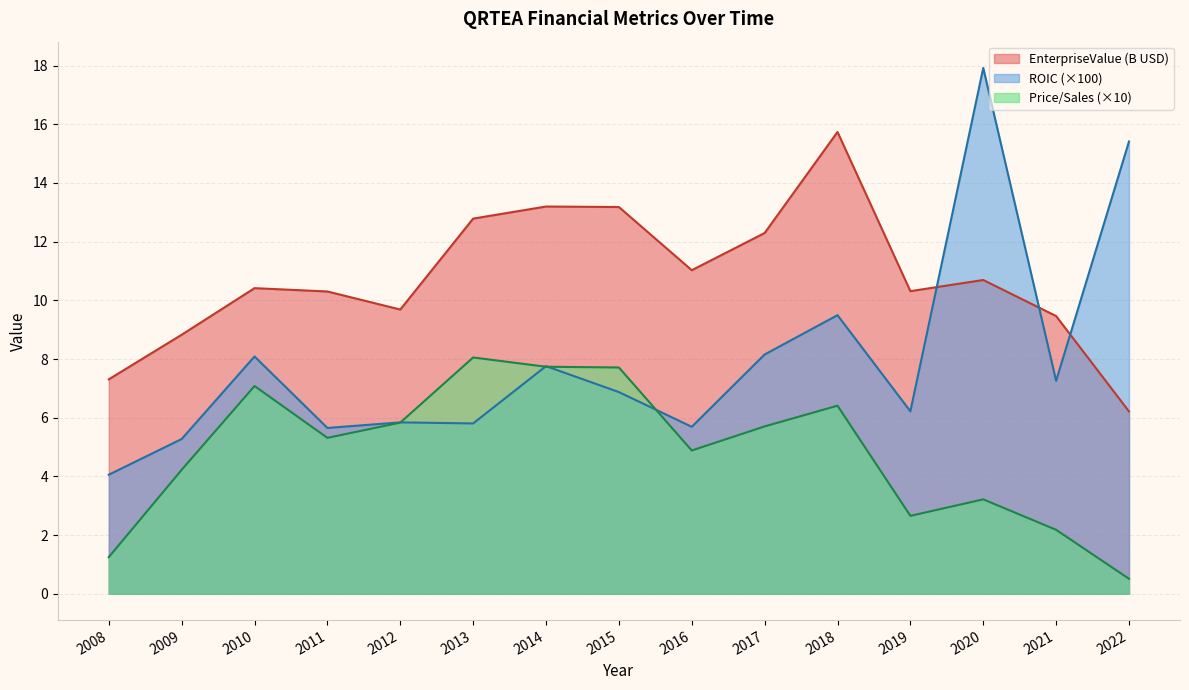

Is it true that priceToSalesRatio equals 4.7 at 2019?

False